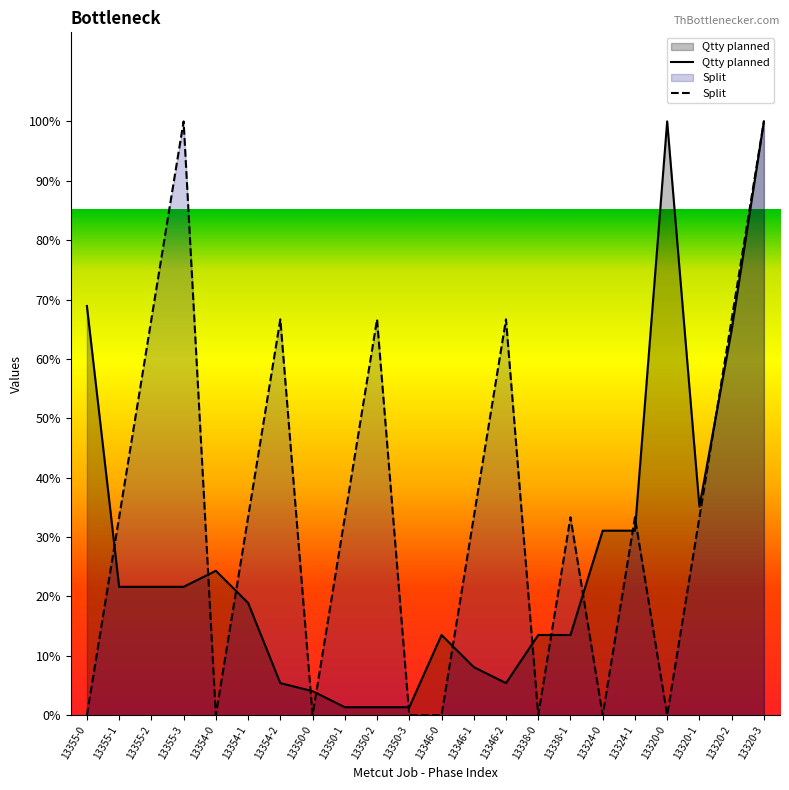

What is the label of the 19th point from the left?

13320-0